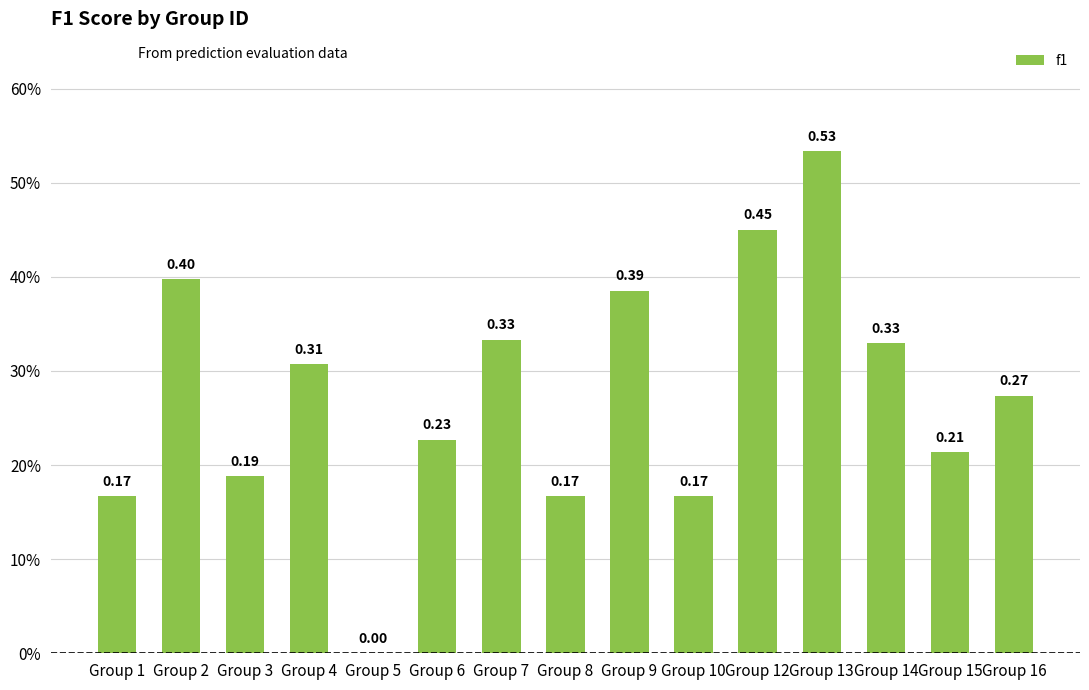

Reading left to right, transcribe all the data shown in this chart.

0.2	0.4	0.2	0.3	0.0	0.2	0.3	0.2	0.4	0.2	0.5	0.5	0.3	0.2	0.3